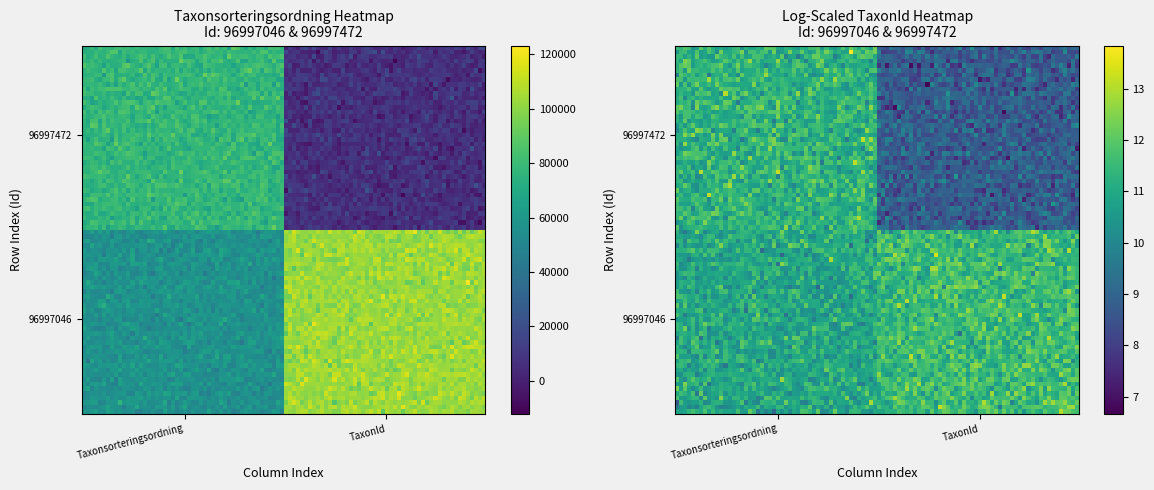

Which series has the widest spread of values?

96997472